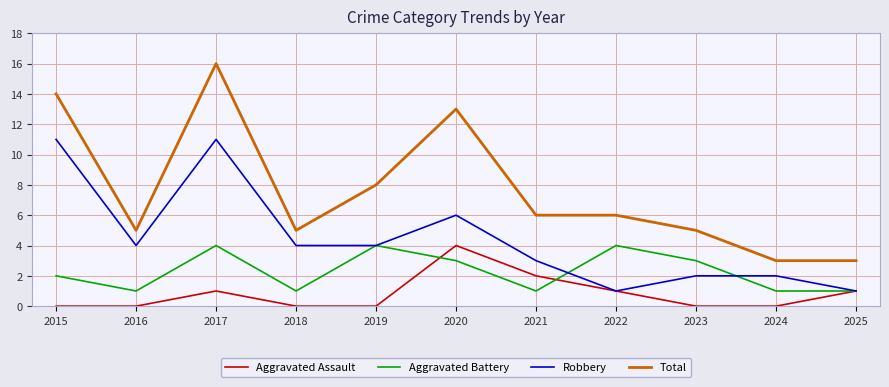

What is the sum of the Robbery values at 2024 and 2025?

3